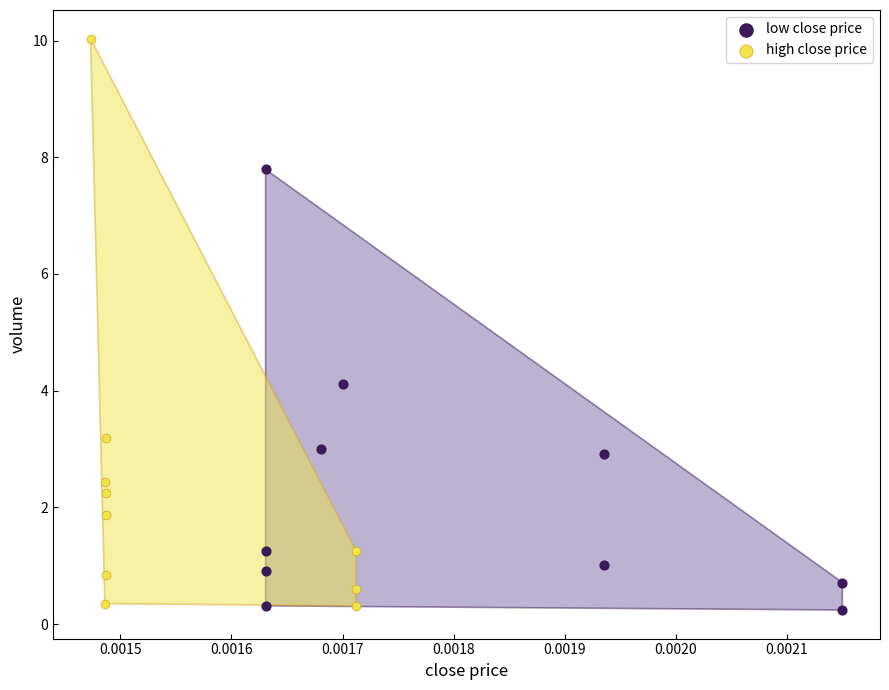

Which series reaches the maximum Y coordinate?

high close price